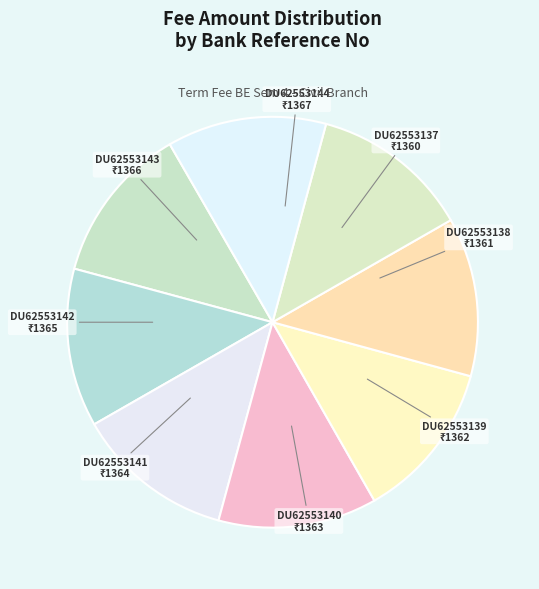

Approximately how many times larger is the value at DU62553142 compared to DU62553144?

1.0